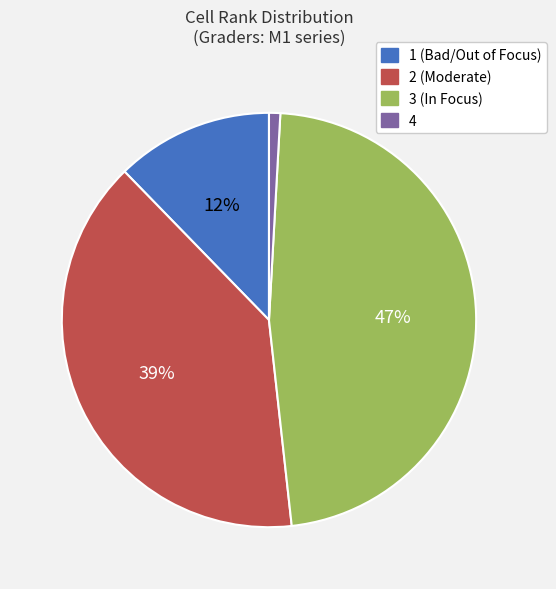

Is there any slice that represents more than half of the pie?

No